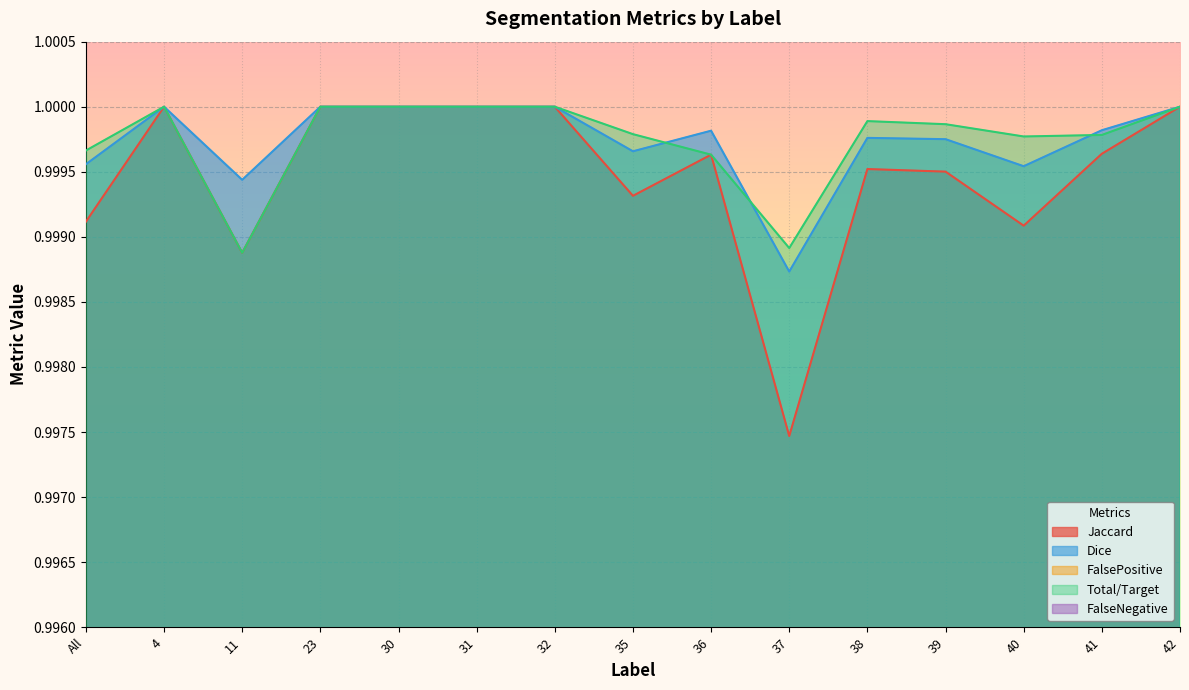

Between 4 and 31, which series saw the biggest shift?

Jaccard